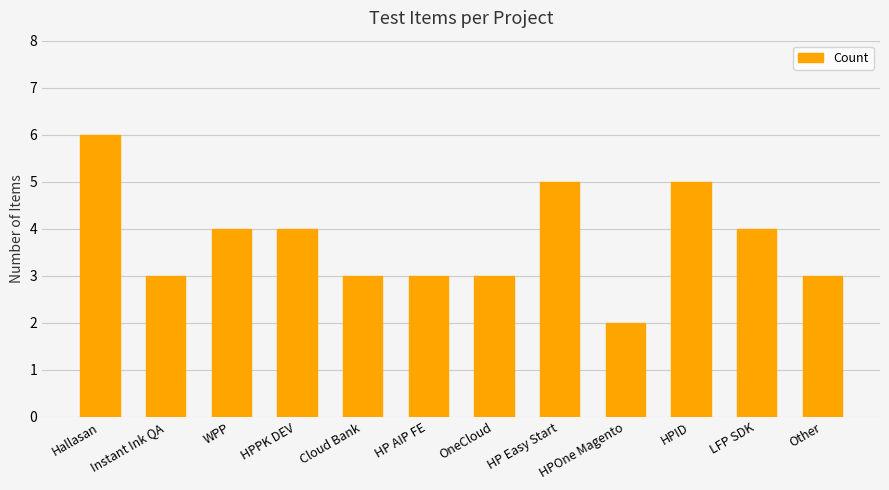

What is the minimum value shown in the chart?

2